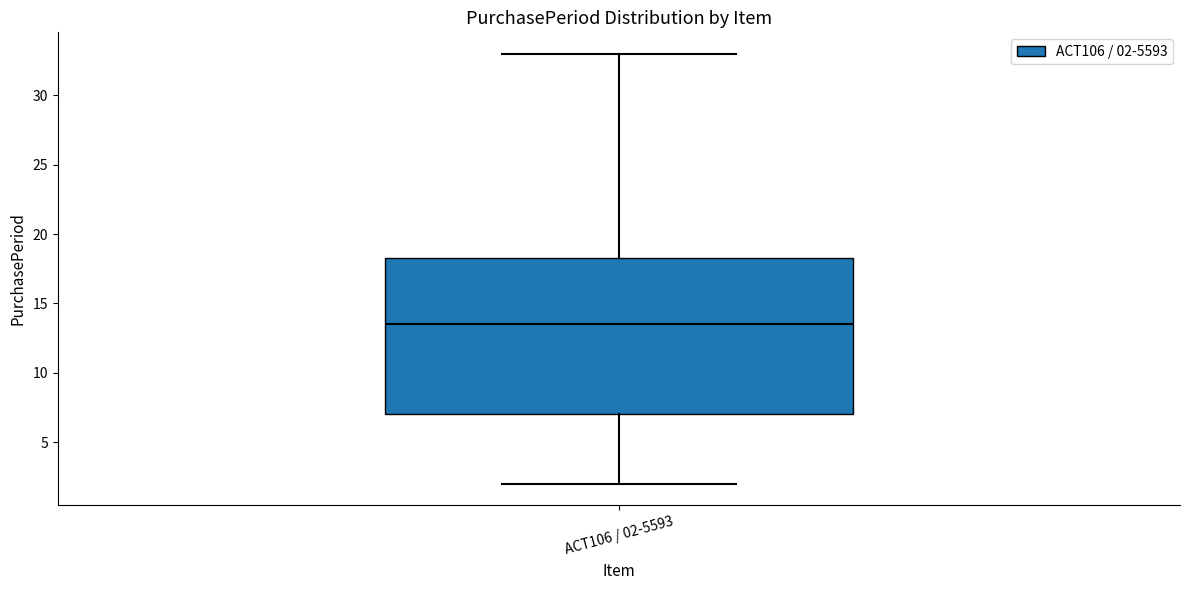

Read this box plot against the y-axis: the position of the median line, the range covered by the box, and the ends of both whiskers. The values are not printed on the chart, so give them approximately, as read against the axis.

median 13.5, box 7.0 to 18.5, whiskers 2.0 to 33.0